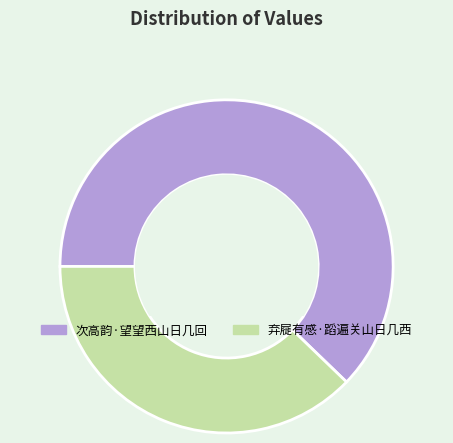

Count the number of slices in the pie.

2